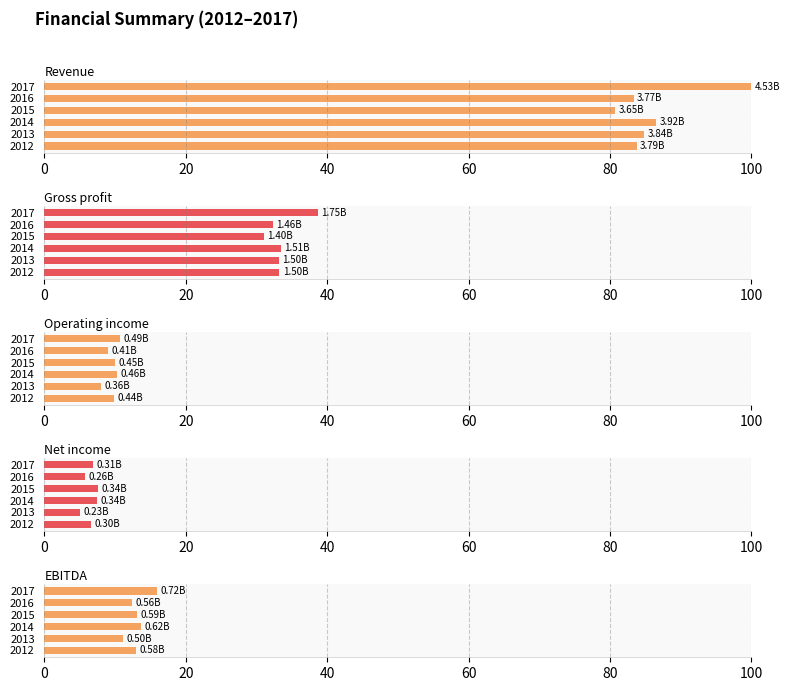

What is the value of the Revenue bar at the 5th from the left?

83.3